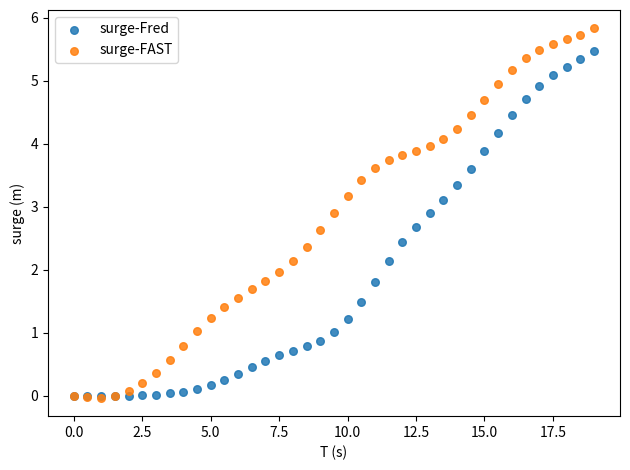

What are all the series names shown in the legend?

surge-Fred, surge-FAST